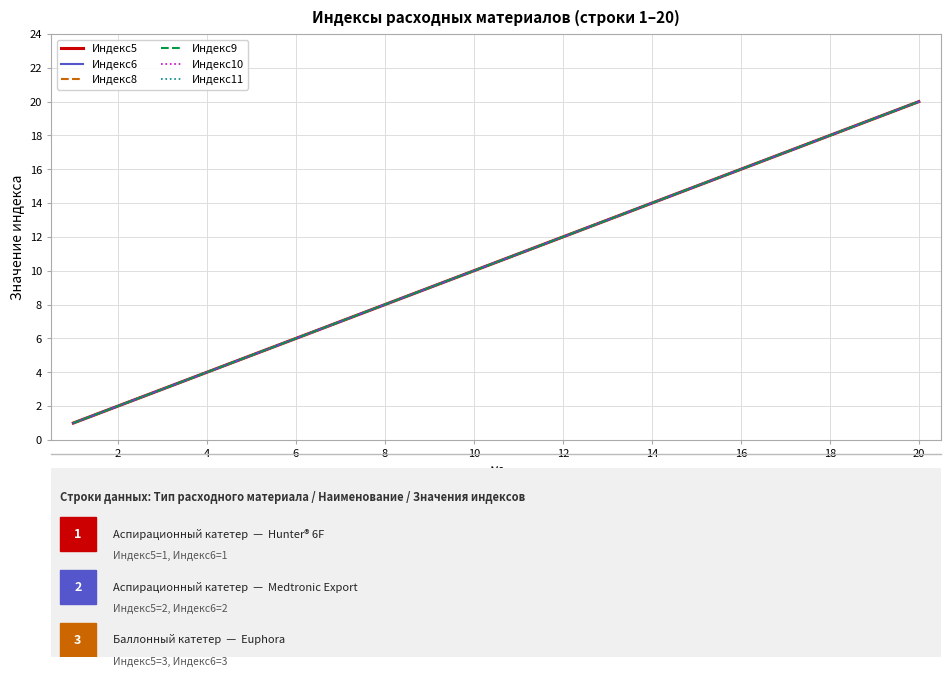

At how many categories does at least one series exceed 13?

7